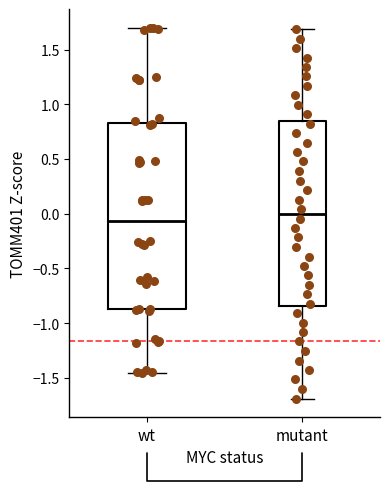

Reading left to right, read every box against the y-axis: the position of its median line, the range the box covers, and the ends of its whiskers. The values are not printed on the chart, so give them approximately, as read against the axis.

wt: median -0.05, box -0.85 to 0.85, whiskers -1.45 to 1.70
mutant: median 0.00, box -0.85 to 0.85, whiskers -1.70 to 1.70